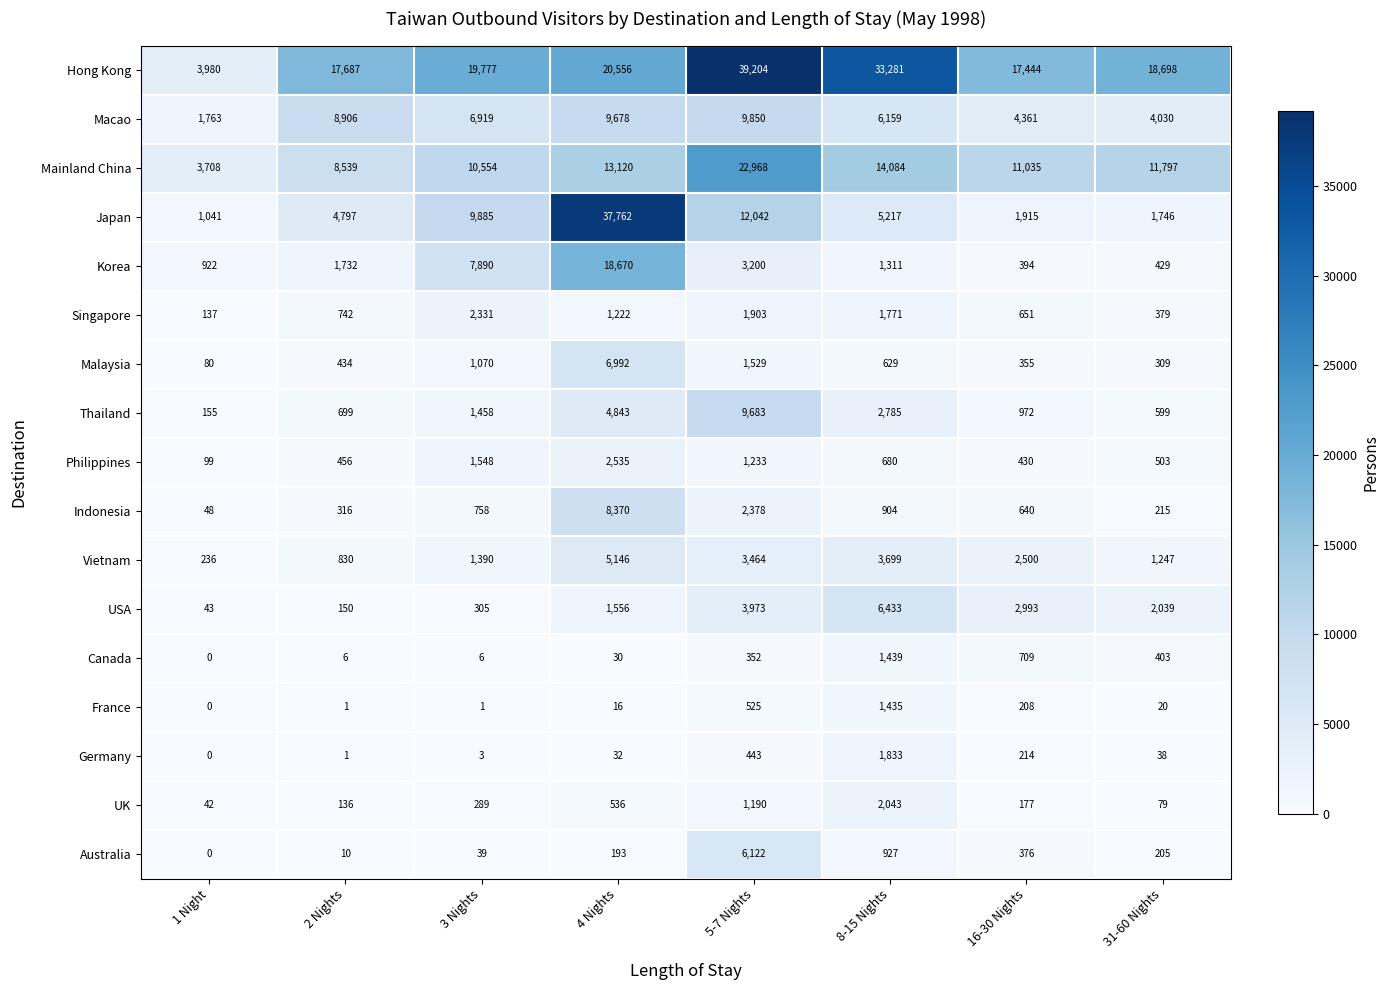

At which label does Japan first exceed 5217?

3 Nights